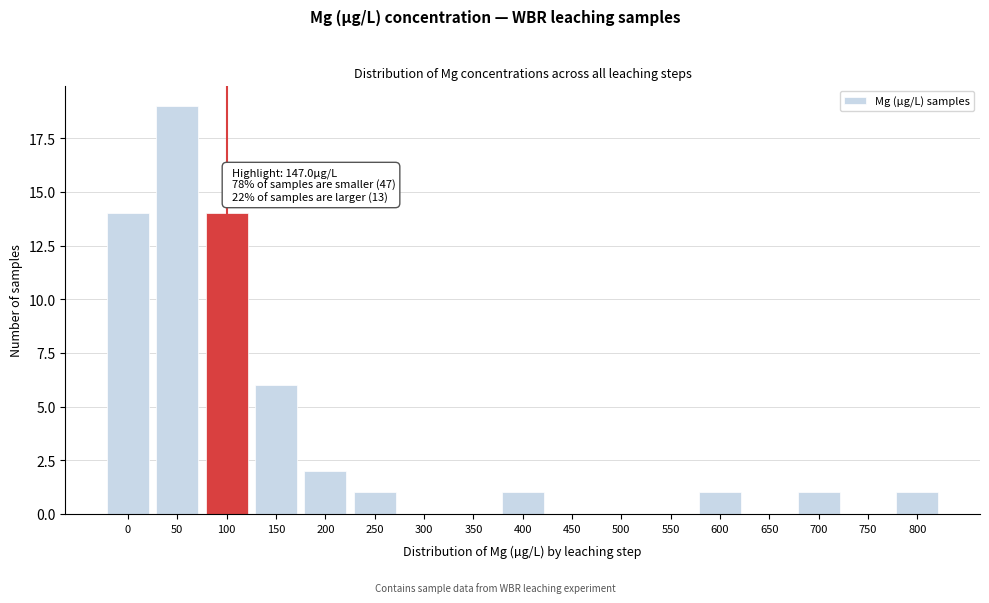

Reading left to right, what are all the values shown in this chart?

0=14	50=19	100=14	150=6	200=2	250=1	300=0	350=0	400=1	450=0	500=0	550=0	600=1	650=0	700=1	750=0	800=1